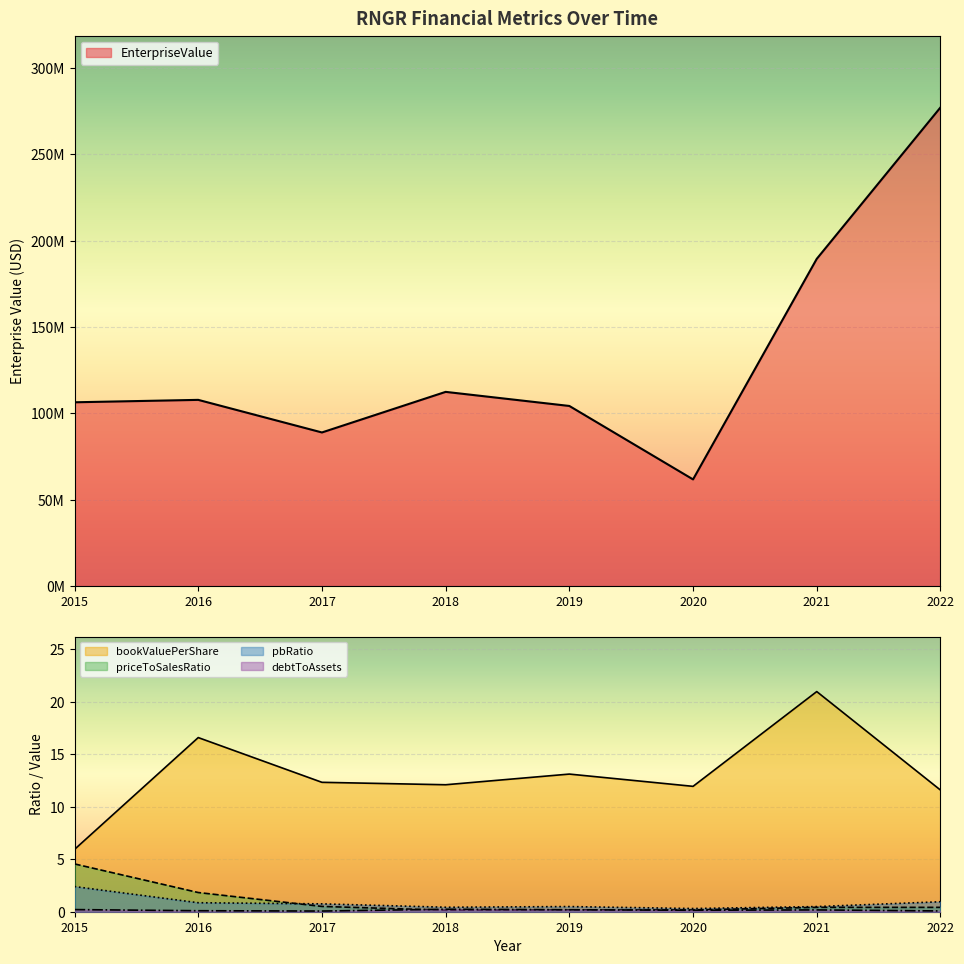

At which category does the chart reach its peak across all series?

2022